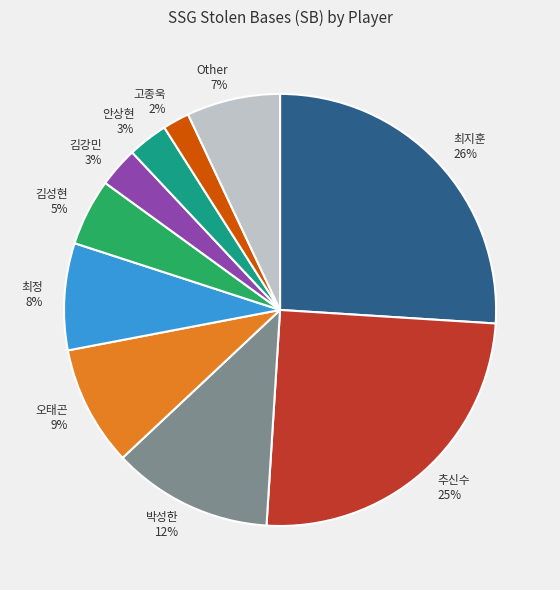

Which has a higher value, 오태곤 or 박성한?

박성한